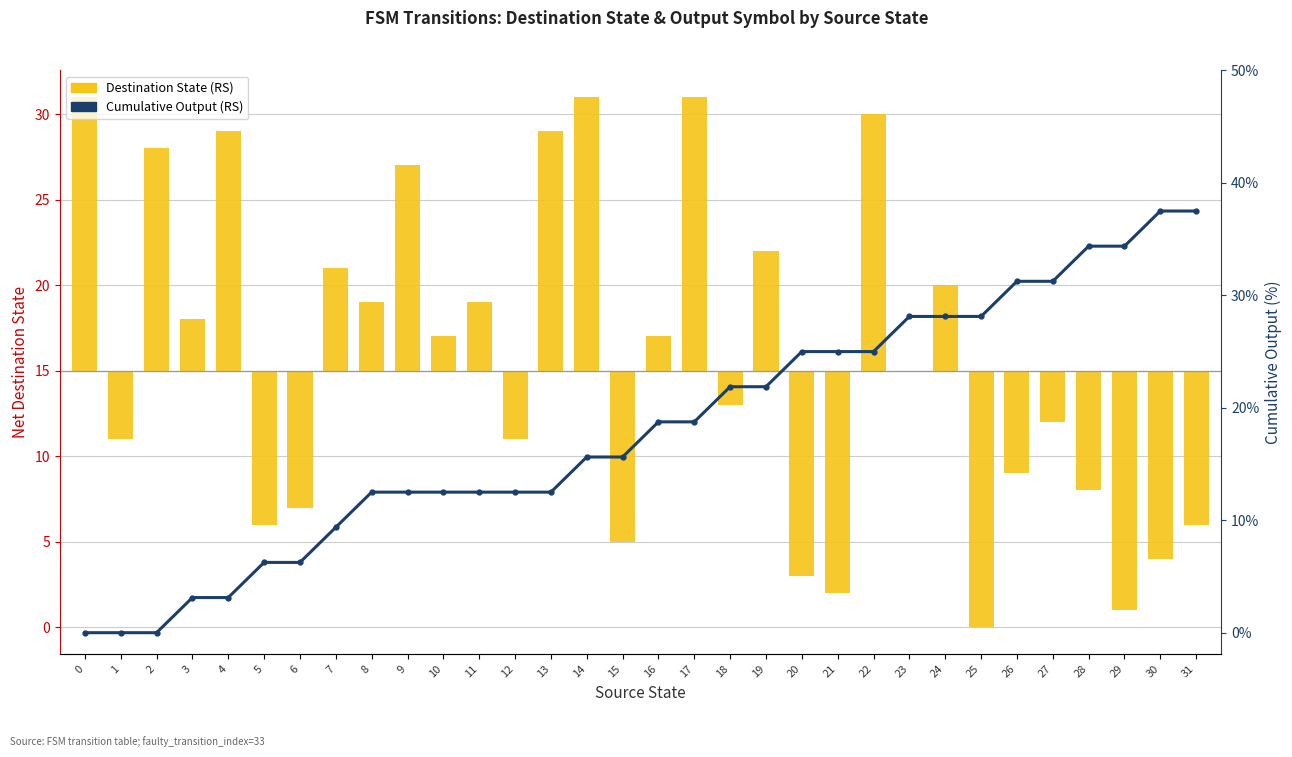

Which category has the lowest value across all series?

25